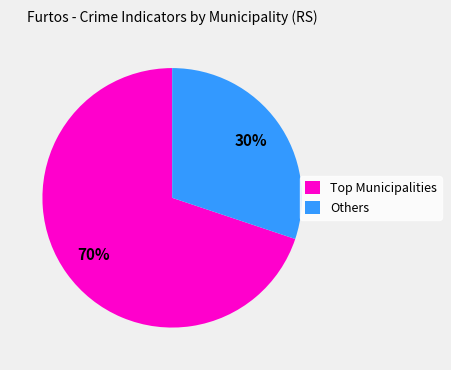

Rank the categories by value from lowest to highest.

Others, Top Municipalities